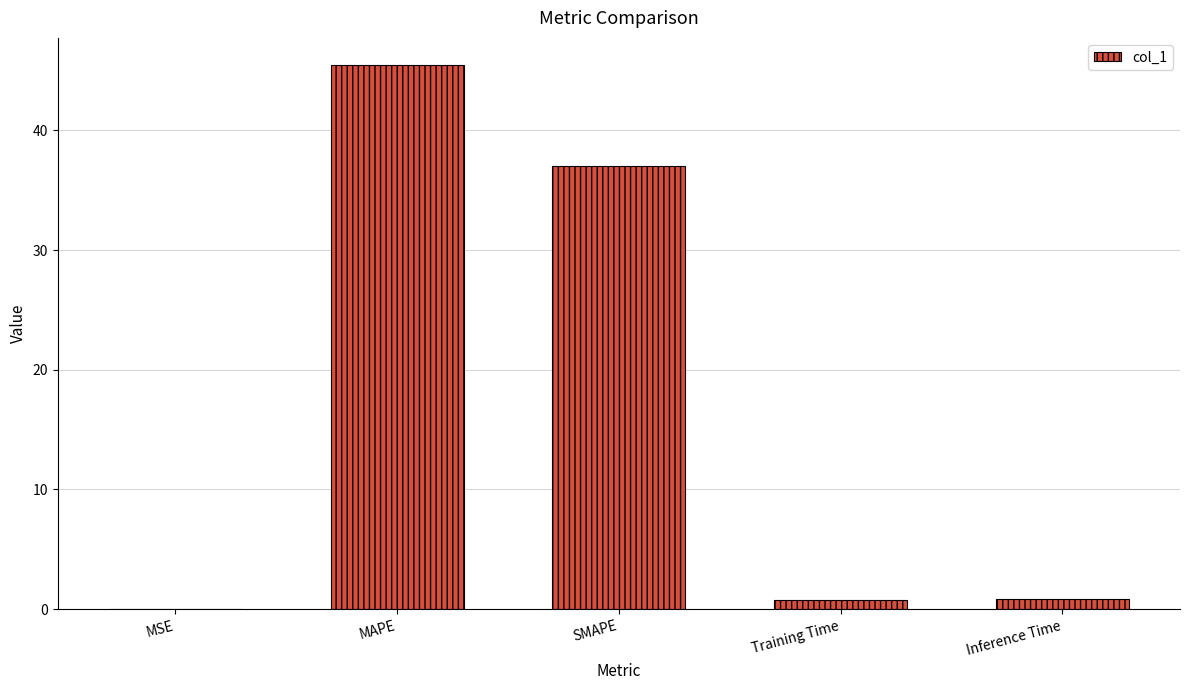

What is the greatest value displayed?

45.5